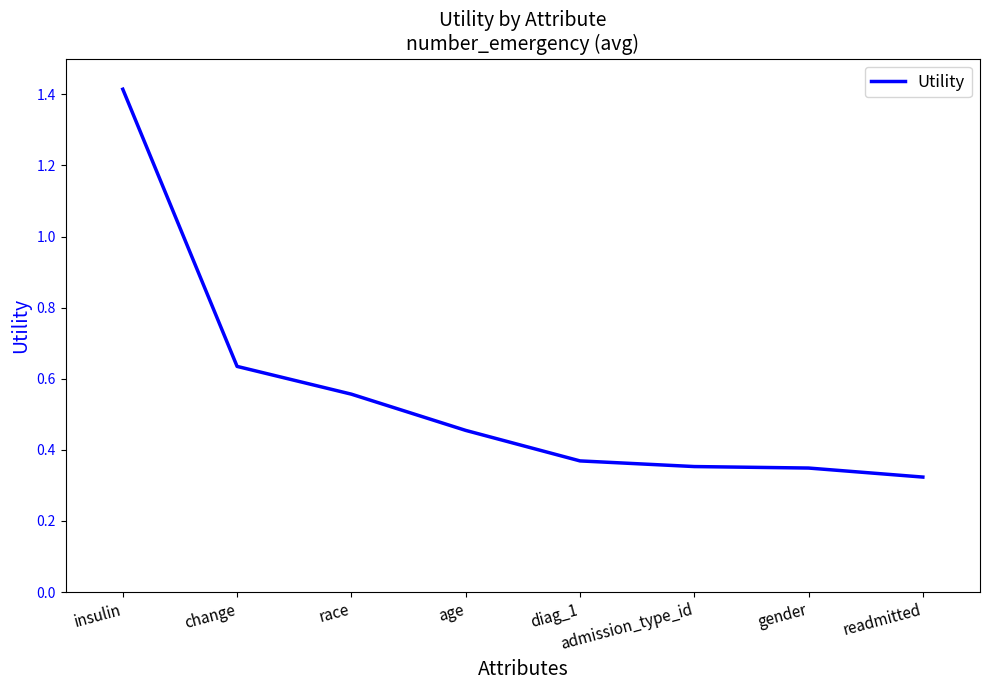

The value at readmitted is 0.1. True or false?

False